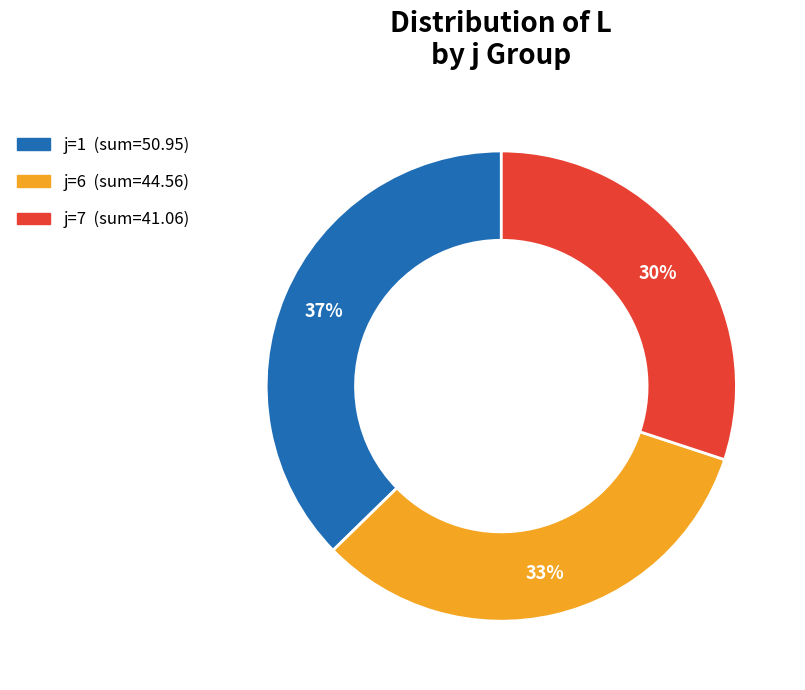

Which slice is the largest?

j=1